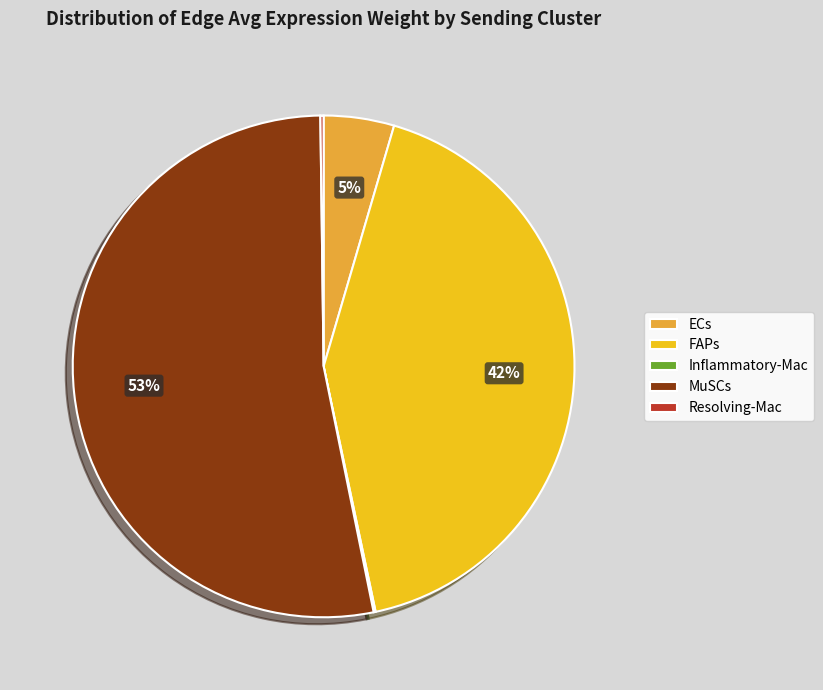

Which has a higher value, ECs or FAPs?

FAPs